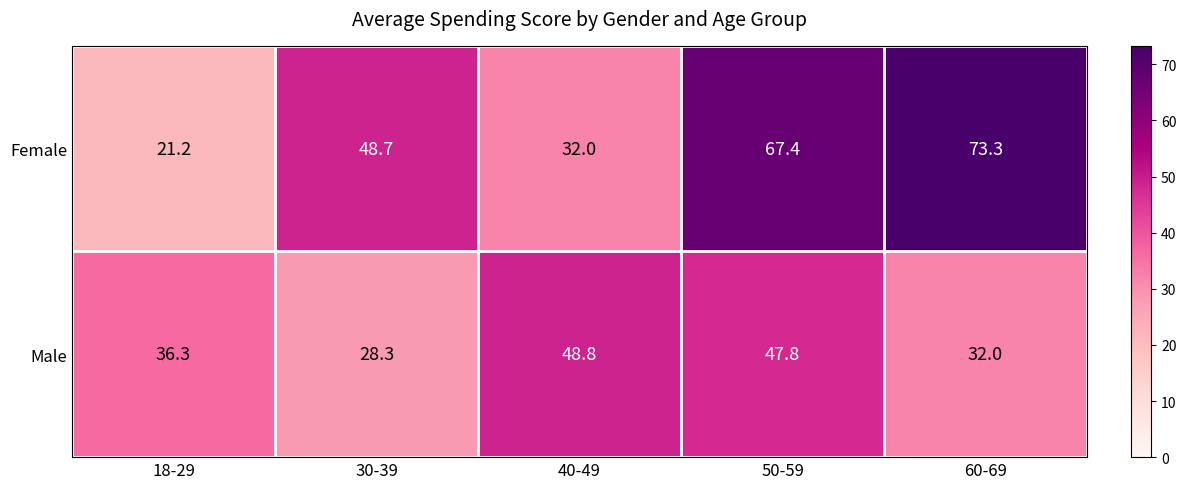

What is the sum of the Male values at 18-29 and 50-59?

84.1